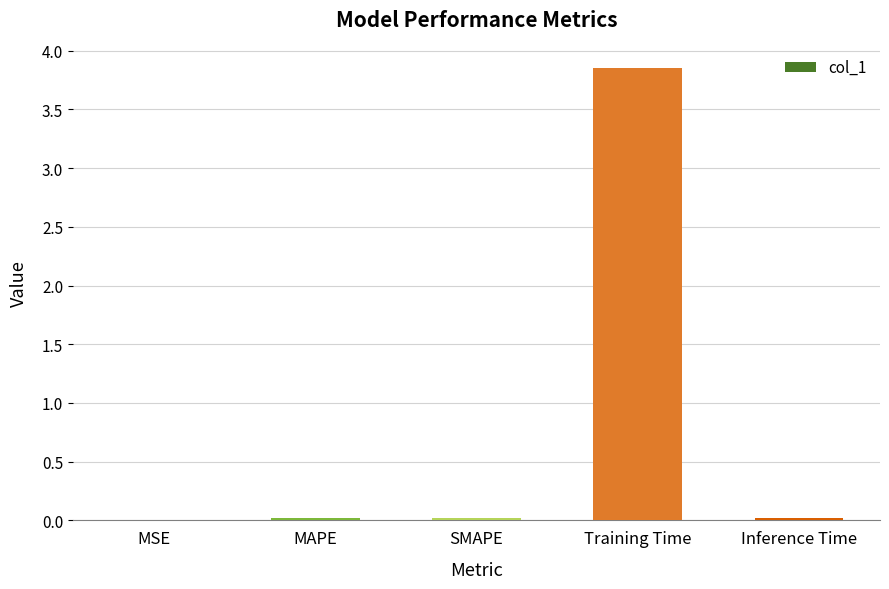

At which category does the chart reach its peak across all series?

Training Time